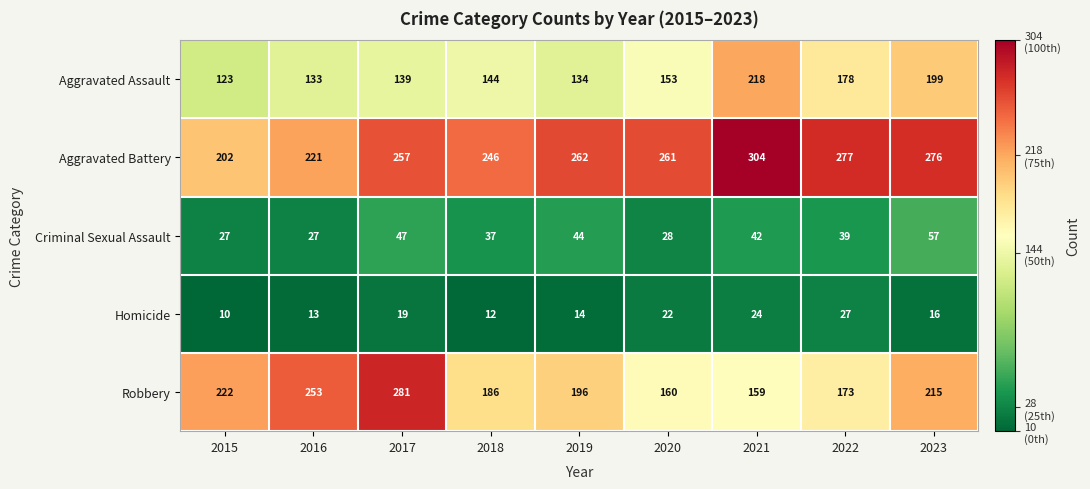

At which category does the chart reach its peak across all series?

2021